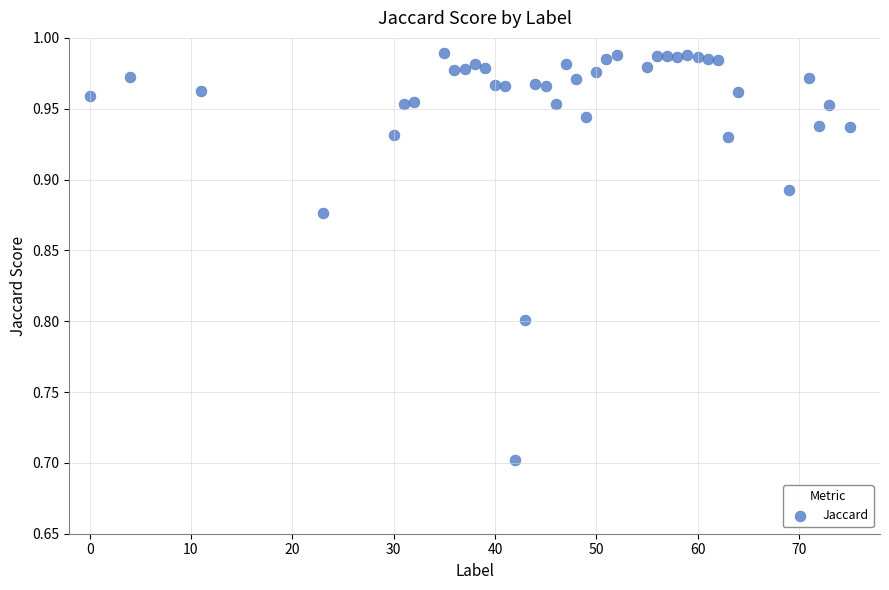

What is the range of X values (max minus min)?

75.0